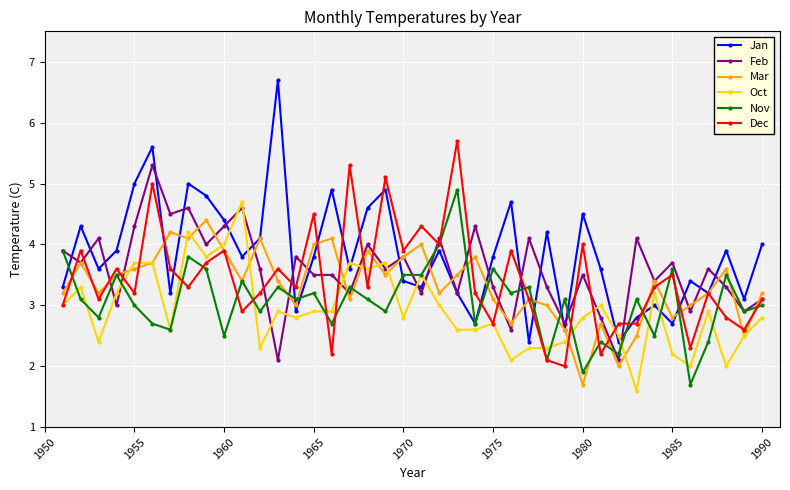

Count the number of categories in the chart.

40